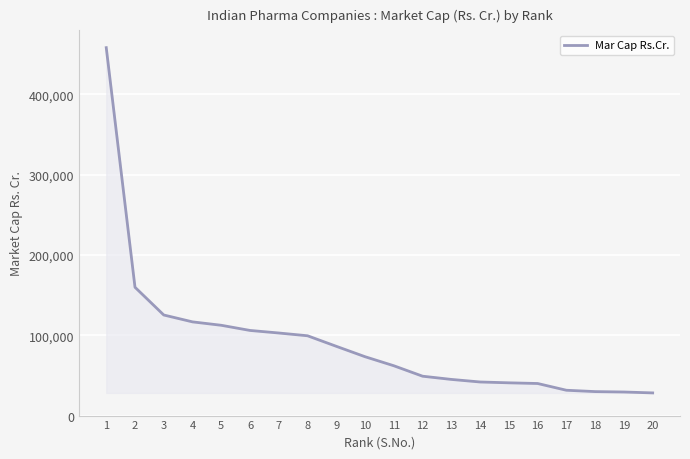

What is the maximum value shown in the chart?

458357.0